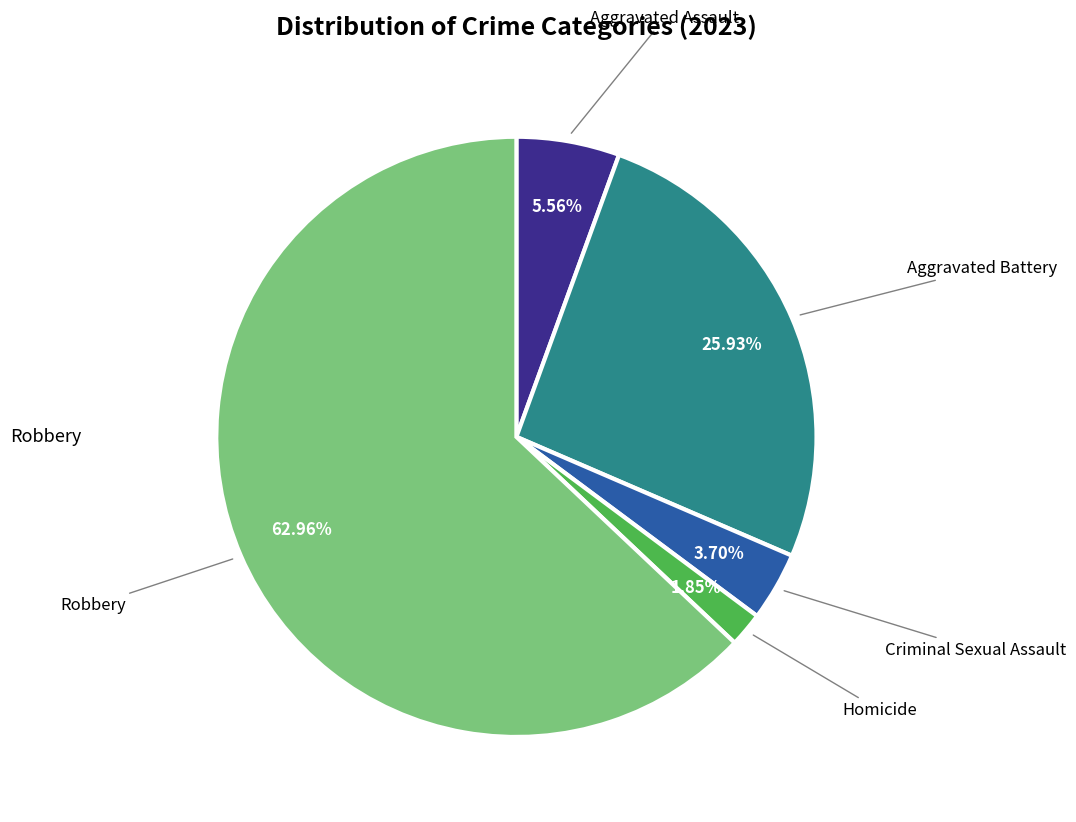

Count the number of slices in the pie.

5